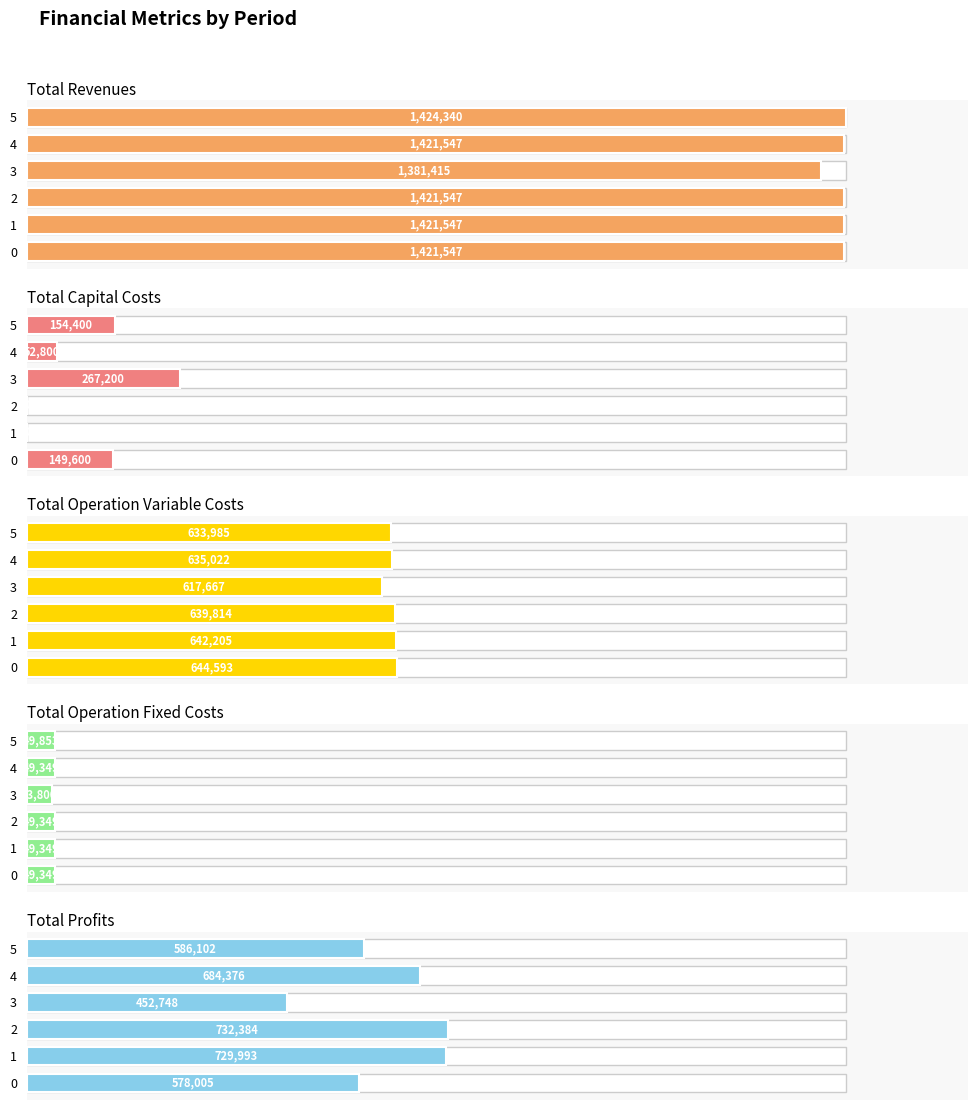

The Total Operation Fixed Costs series shows 5.1 at 2. True or false?

False